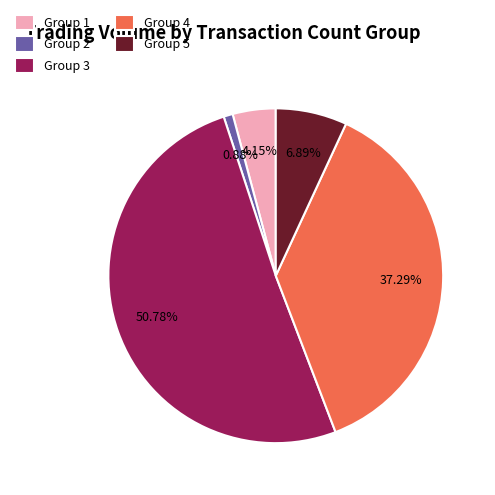

What is the majority slice?

Group 3